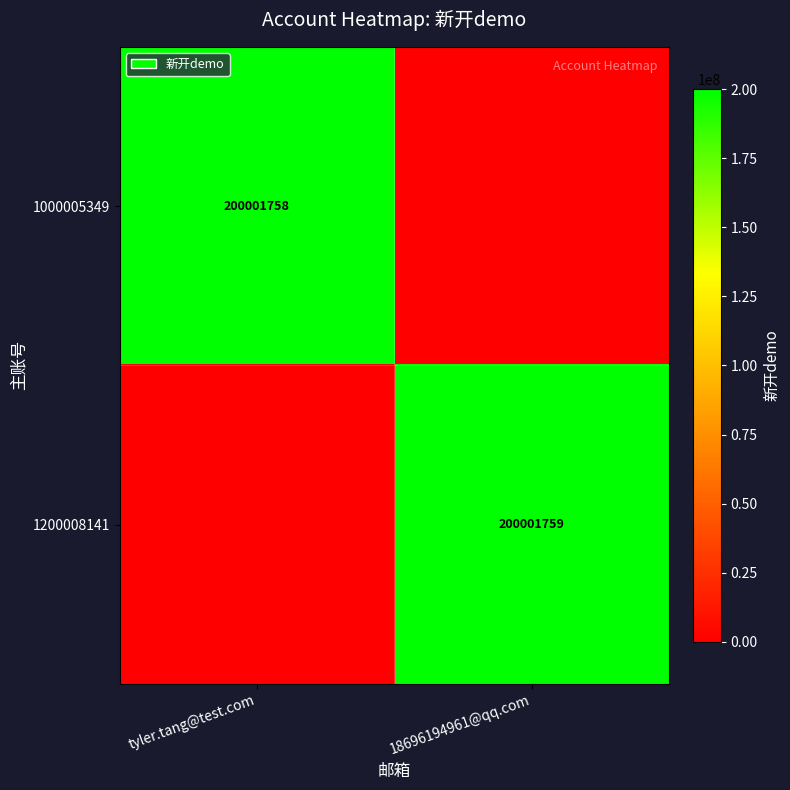

True or false: 1000005349 has a value of 200001758 at tyler.tang@test.com.

True